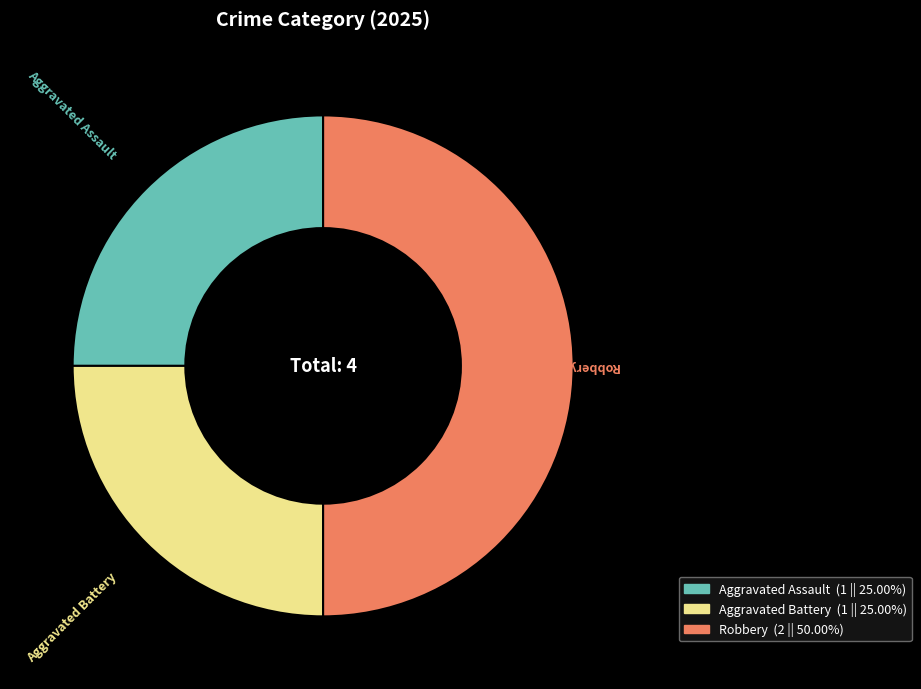

Count the number of slices in the pie.

3